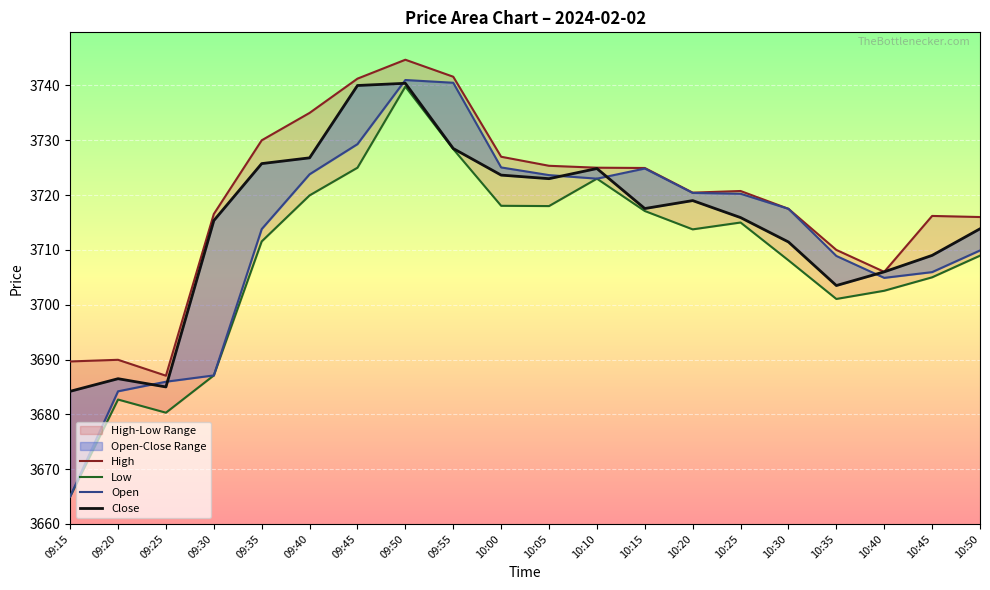

True or false: Close and Low intersect in this chart.

False